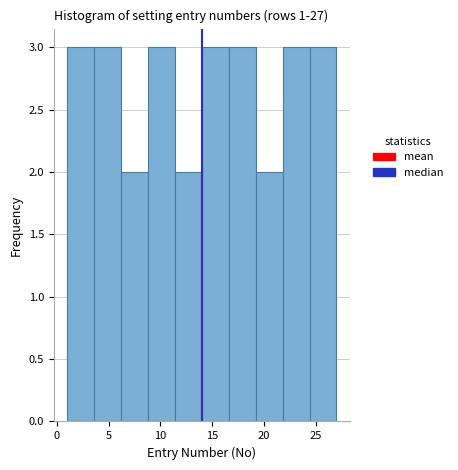

Reading left to right, transcribe this chart: for each bar, give the range it covers on the x-axis and its height. Neither the bar edges nor the heights are printed on the chart, so give them approximately, as read against the axes.

1.0 to 3.6: 3
3.6 to 6.2: 3
6.2 to 8.8: 2
8.8 to 11.4: 3
11.4 to 14.0: 2
14.0 to 16.6: 3
16.6 to 19.2: 3
19.2 to 21.8: 2
21.8 to 24.4: 3
24.4 to 27.0: 3